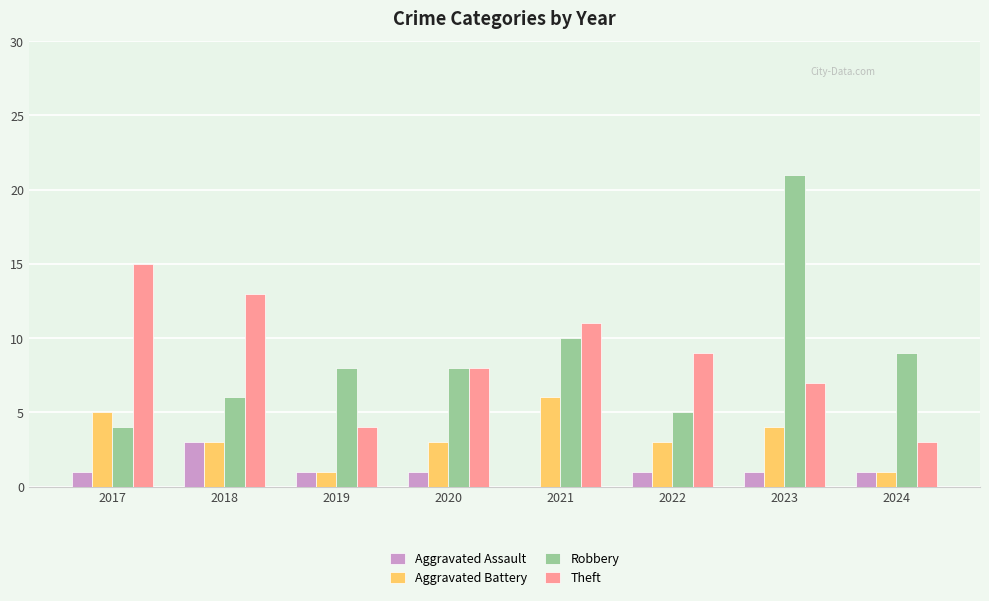

True or false: Aggravated Assault has a value of 3 at 2018.

True